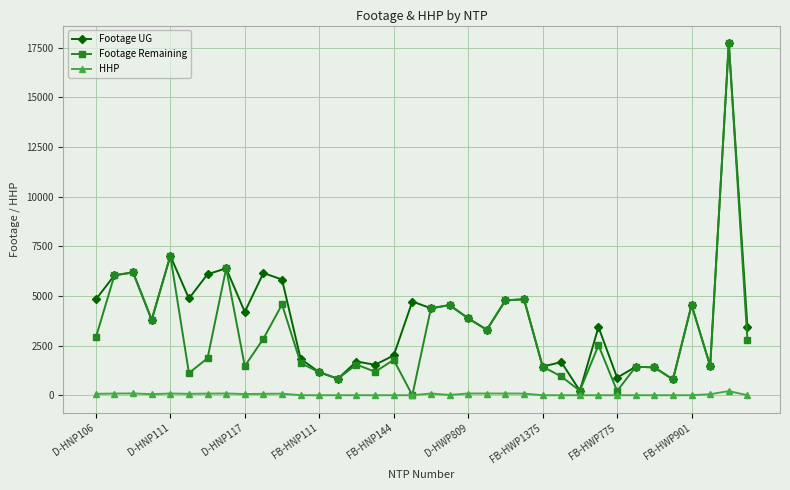

Is this an area chart (filled region under the line)?

No